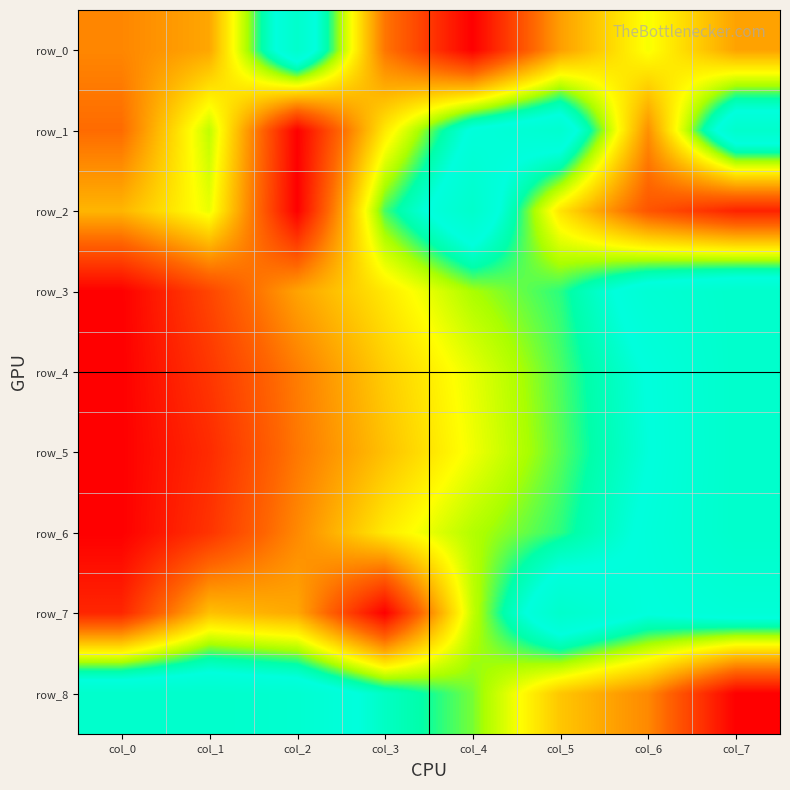

The value of row_1 at col_4 is 0.9. True or false?

True